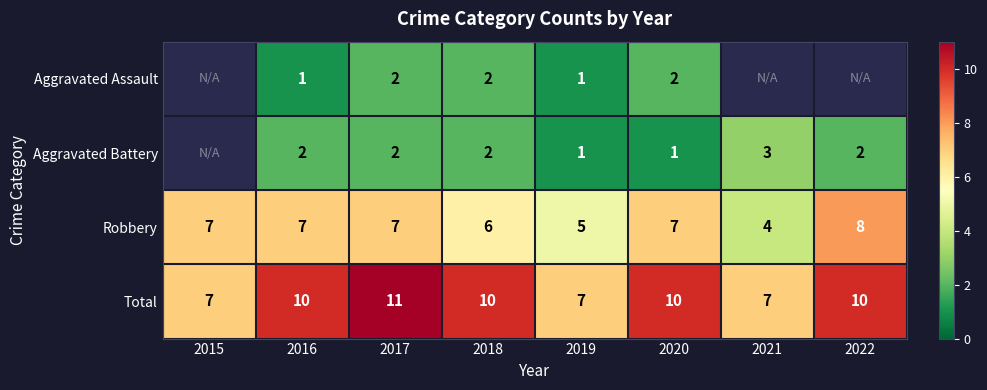

Count the number of categories in the chart.

8